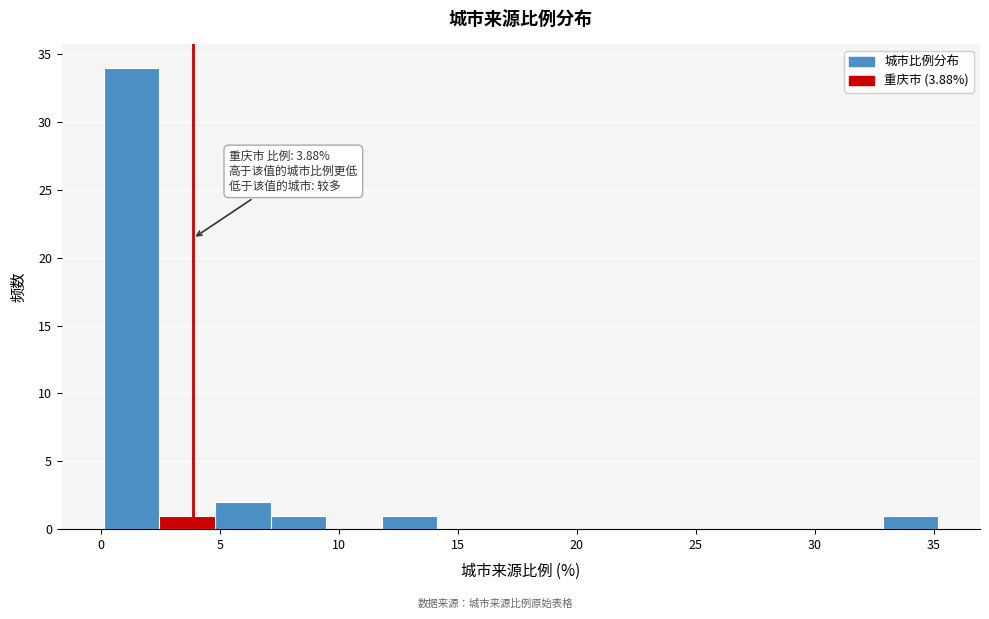

Over which range of the x-axis is the bar tallest?

0.0 to 2.5